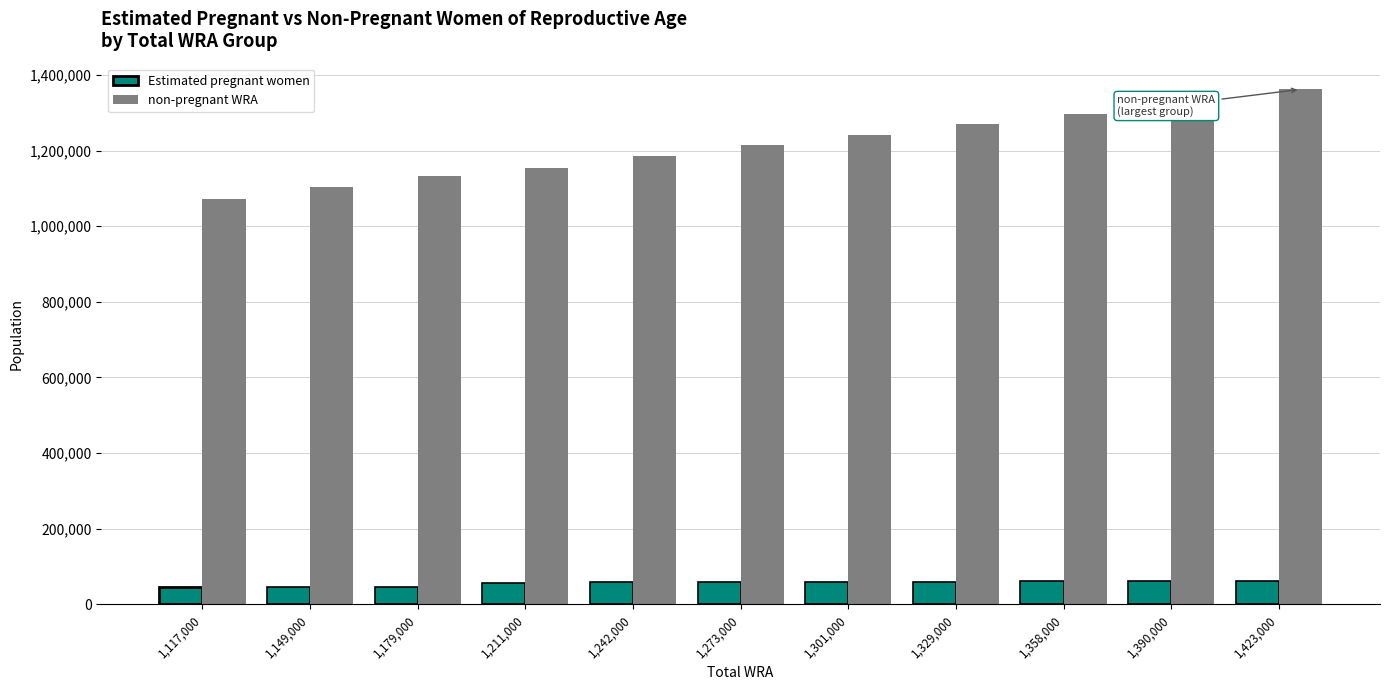

Read the Estimated pregnant women value at 1,179,000.

46343